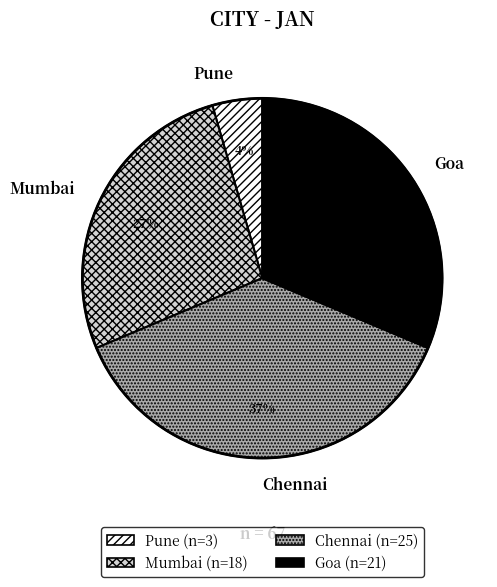

Is the sum of Pune and Chennai greater than half?

No